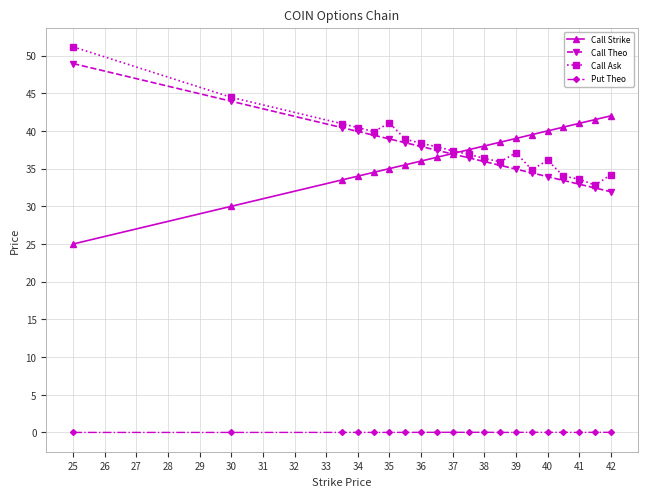

True or false: Call Theo and Put Theo intersect in this chart.

False